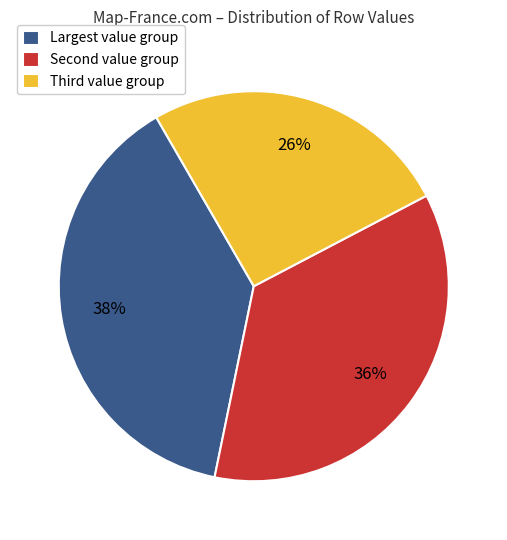

Does any single category account for the majority?

No